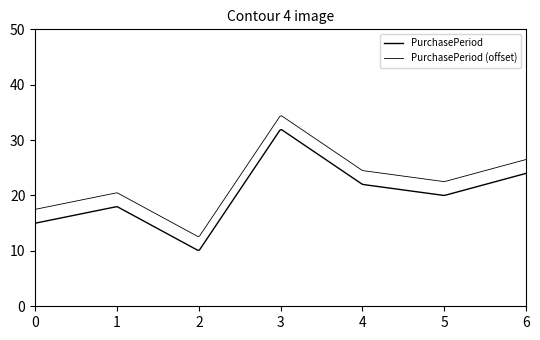

Is this an area chart (filled region under the line)?

No